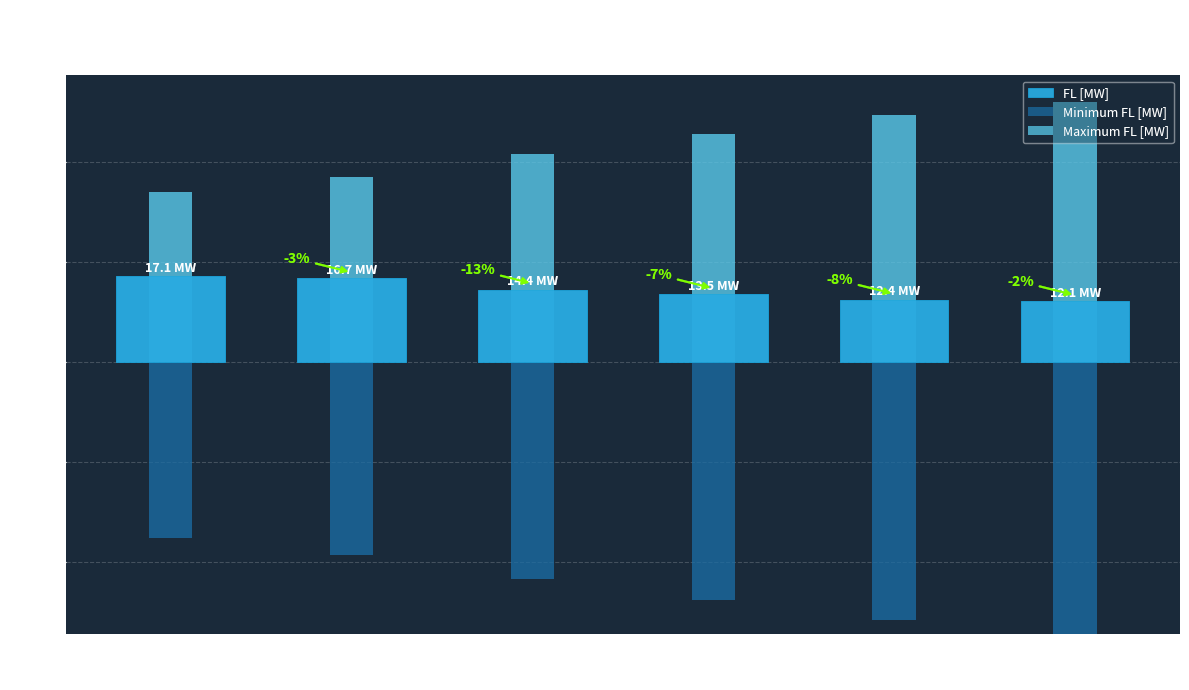

Is the value of Maximum FL [MW] at Hour 4 greater than the value of FL [MW] at Hour 4?

Yes